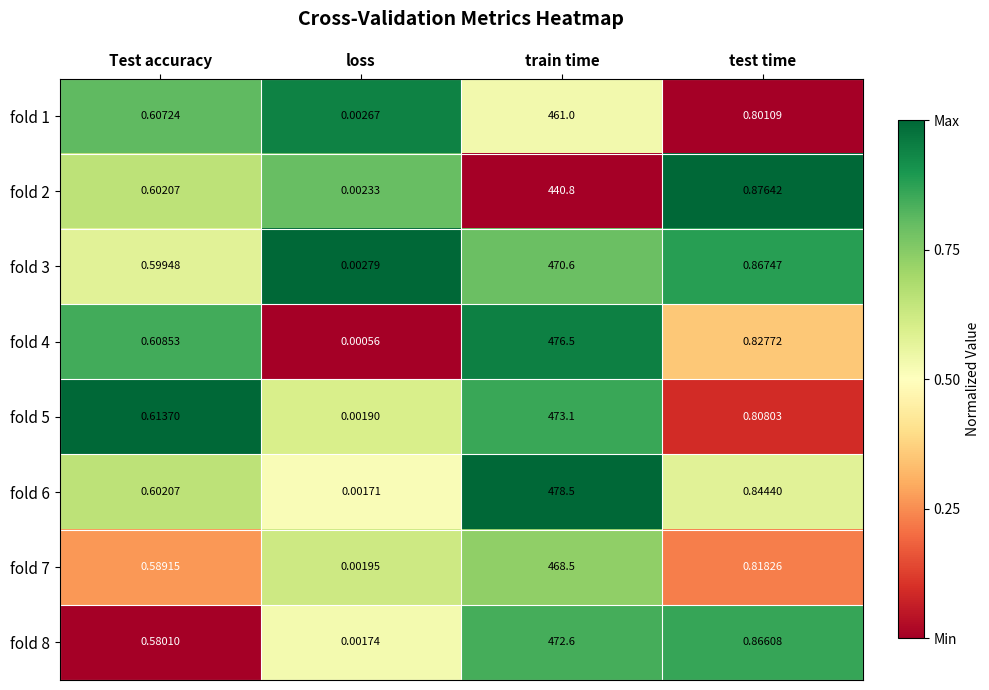

Rank the categories by fold 8 value from lowest to highest.

loss, Test accuracy, test time, train time